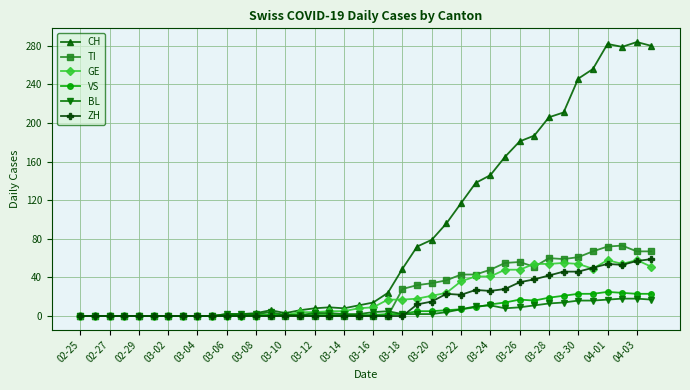

How many series are shown in this chart?

6